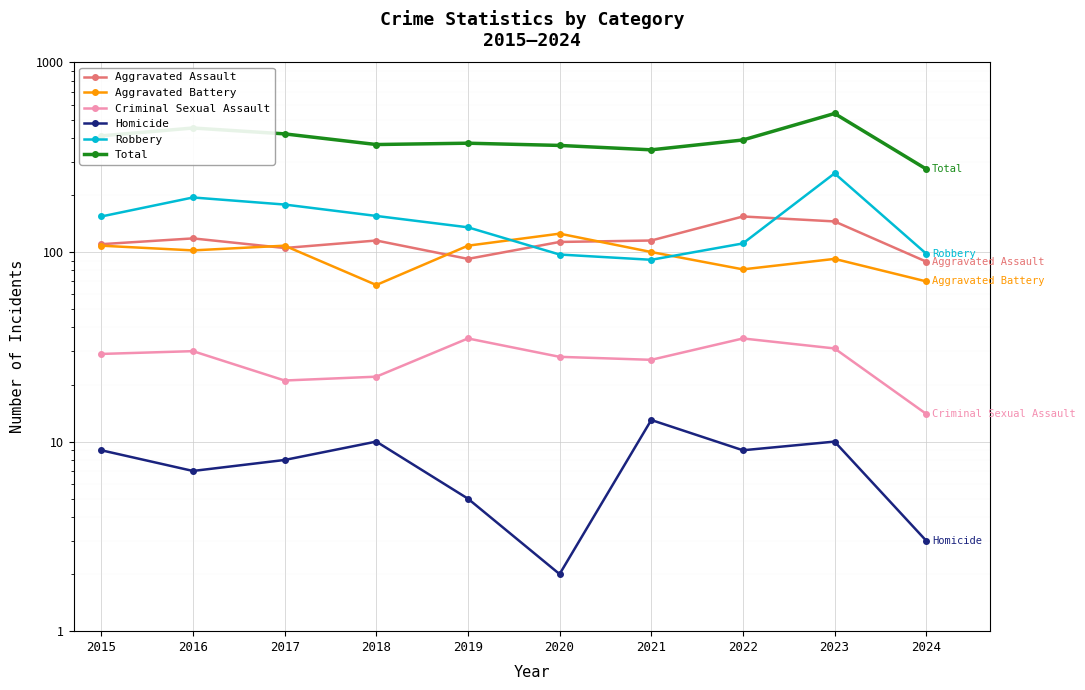

How many distinct data groups are displayed?

6